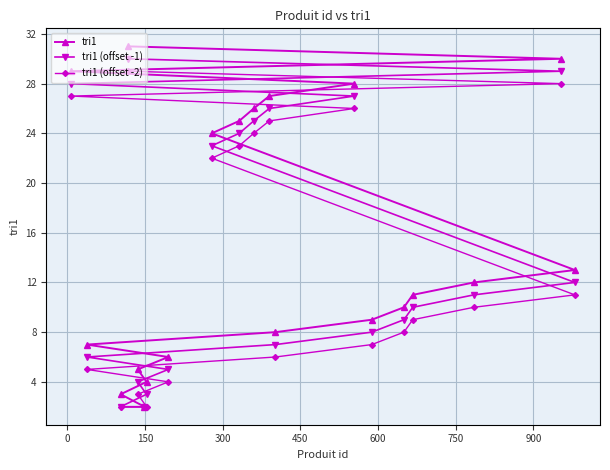

List the series in order of their peak value, lowest first.

tri1 (offset -2), tri1 (offset -1), tri1